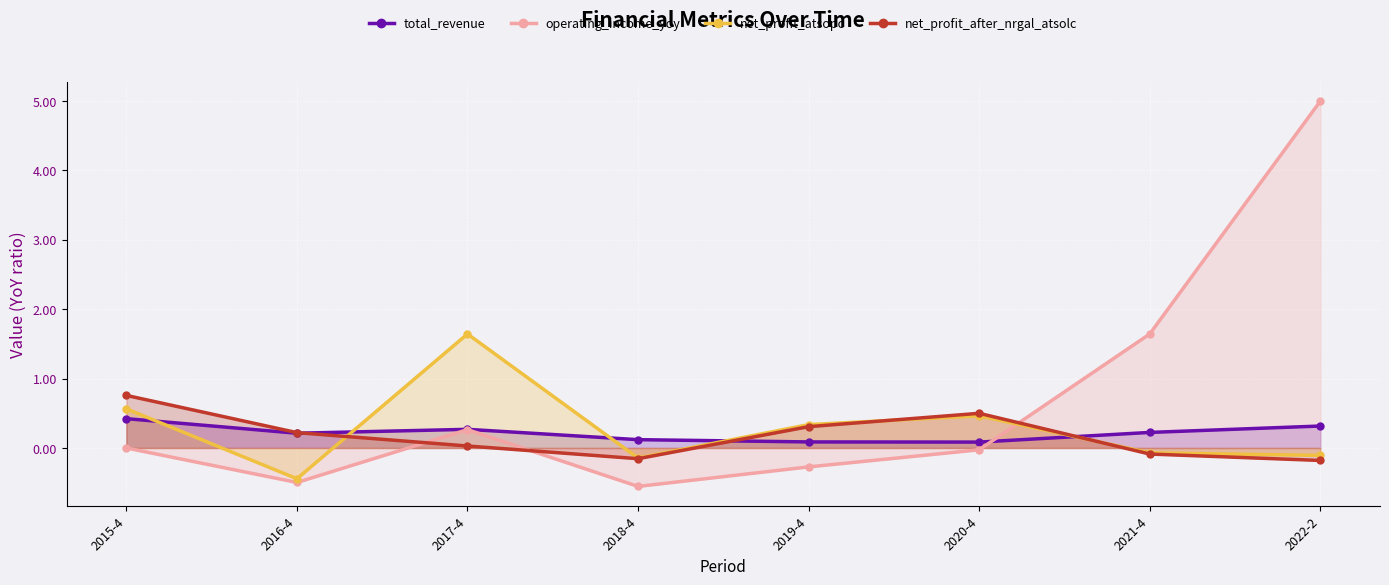

Between which two adjacent categories do net_profit_atsopc and net_profit_after_nrgal_atsolc first intersect?

2016-4 and 2017-4